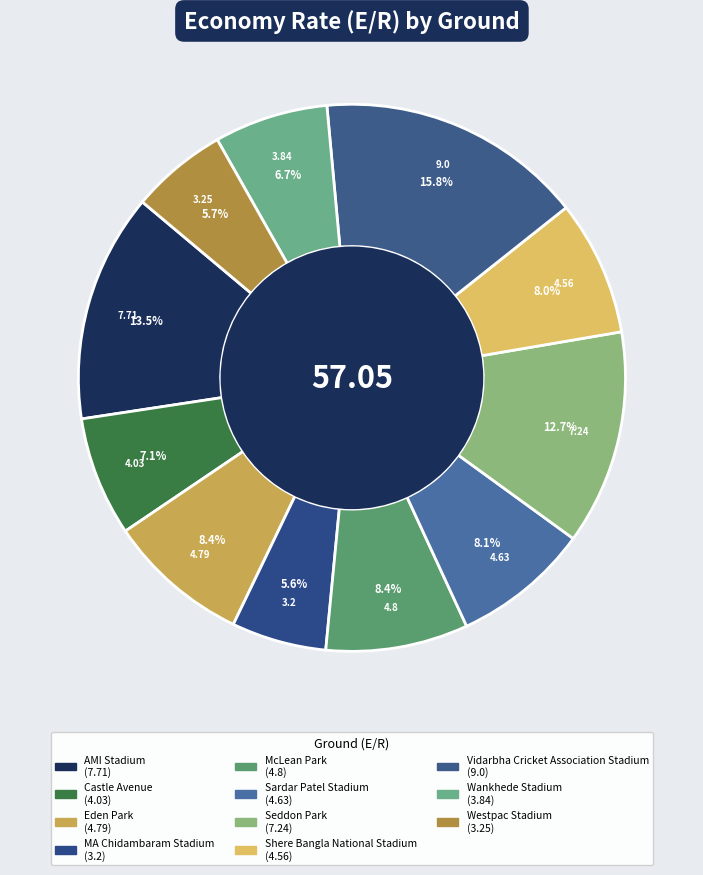

What is the change in value from Vidarbha Cricket Association Stadium to Wankhede Stadium?

-5.2